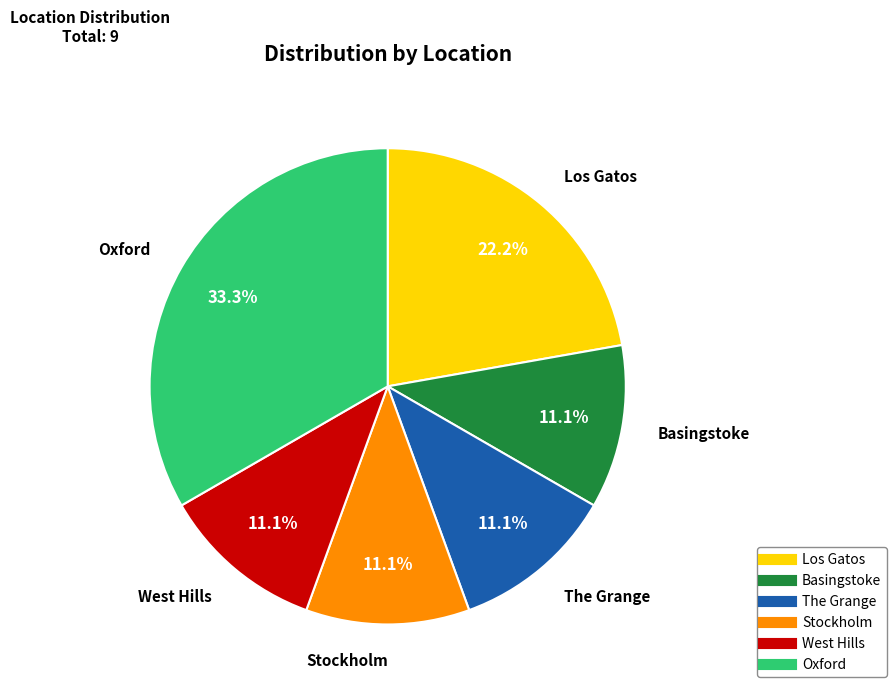

The West Hills slice represents 11% of the pie. True or false?

True